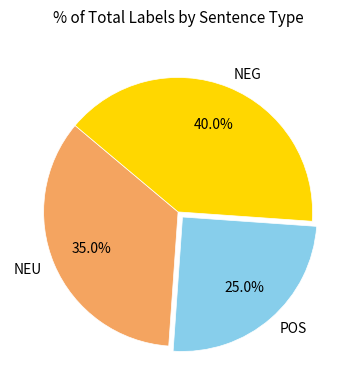

To the nearest percent, what is the combined percentage of NEG and POS?

65%